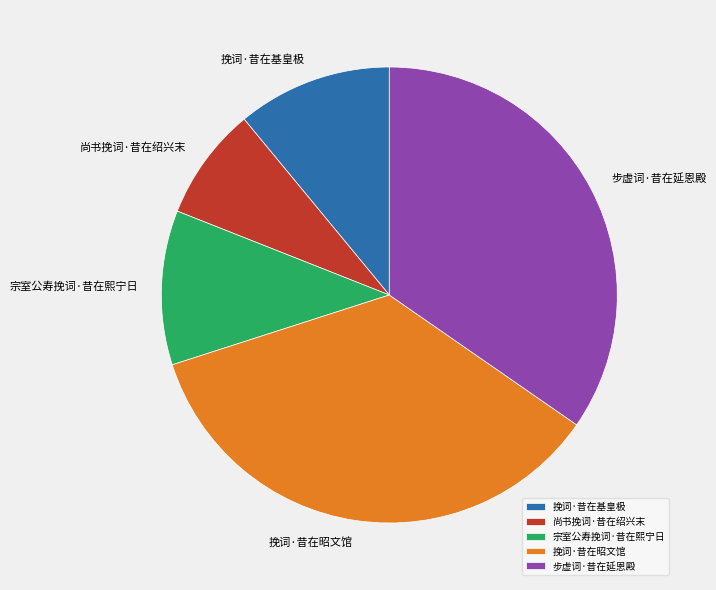

Is 宗室公寿挽词·昔在熙宁日 the majority of the pie?

No